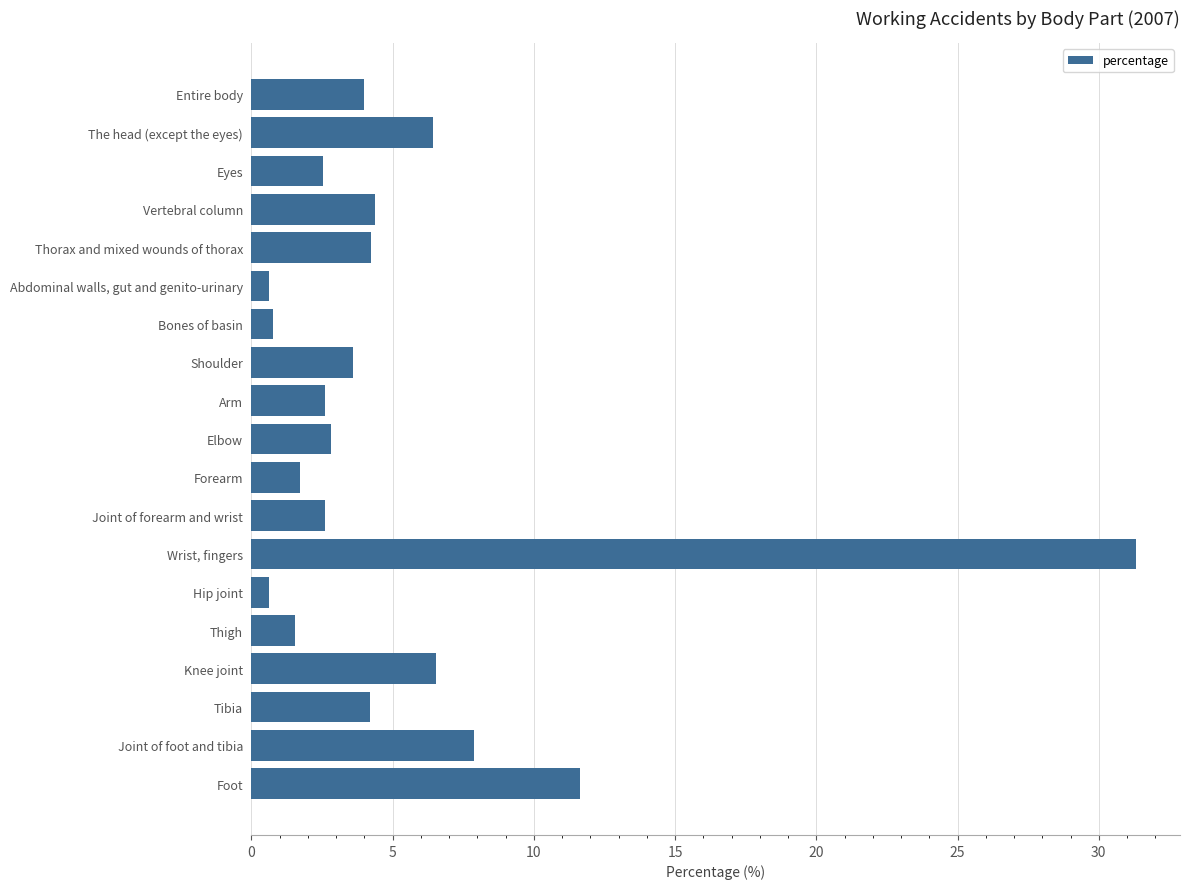

The value at Thigh is 1.5. True or false?

True